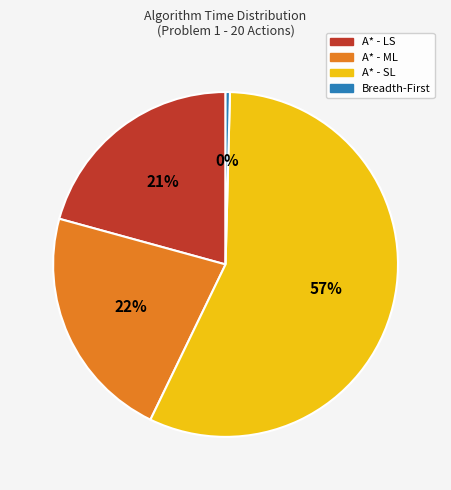

To the nearest percent, what is the average slice percentage?

25%